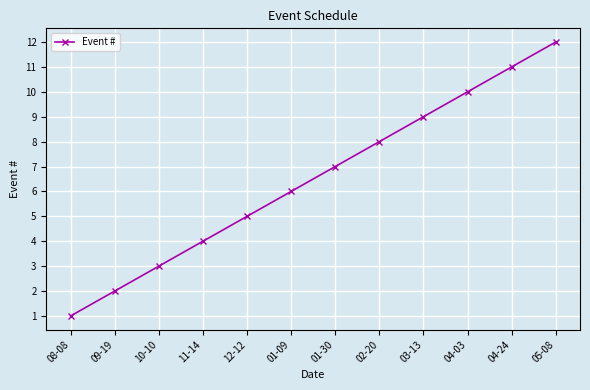

Rank the categories by value from lowest to highest.

08-08, 09-19, 10-10, 11-14, 12-12, 01-09, 01-30, 02-20, 03-13, 04-03, 04-24, 05-08